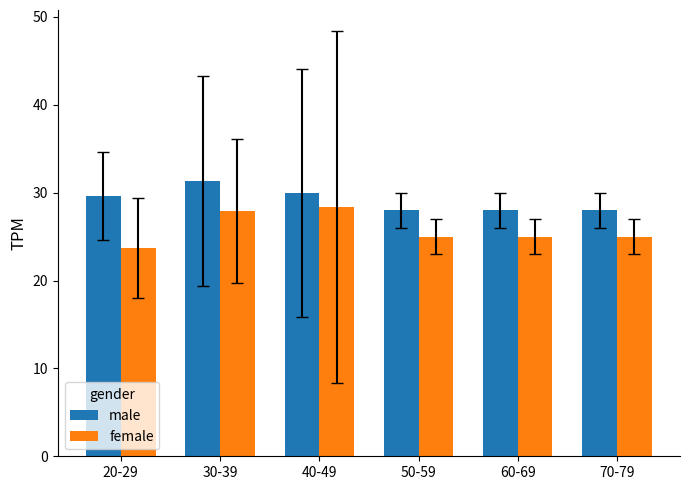

Reading left to right, extract all data points from this chart.

male: 20-29=29.6	30-39=31.3	40-49=29.9	50-59=28.0	60-69=28.0	70-79=28.0
female: 20-29=23.7	30-39=27.9	40-49=28.4	50-59=25.0	60-69=25.0	70-79=25.0